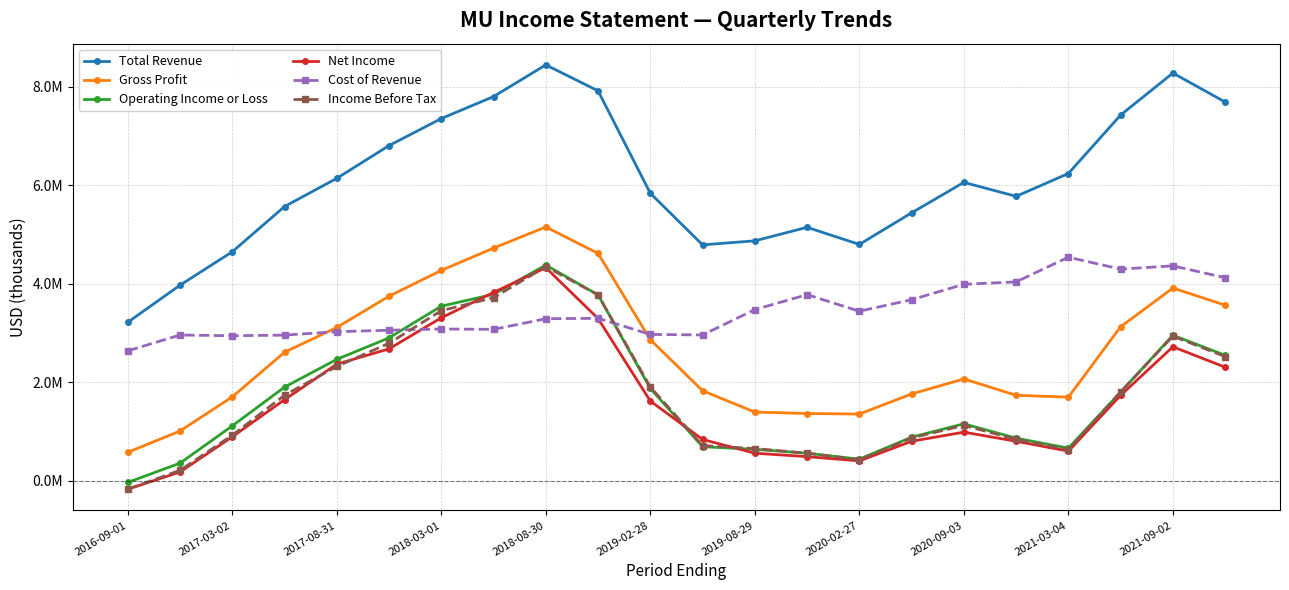

List the series in order of their peak value, highest first.

Total Revenue, Gross Profit, Cost of Revenue, Operating Income or Loss, Income Before Tax, Net Income